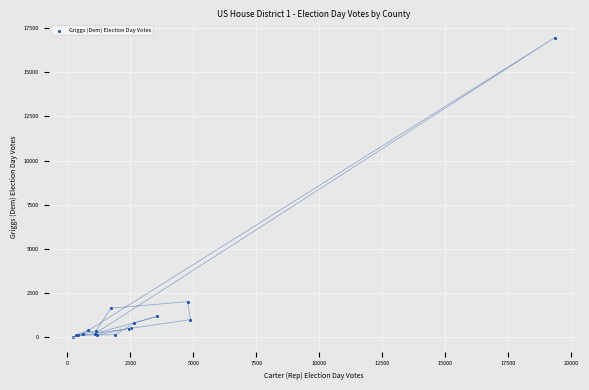

What Y value in the scatter plot is closest to 8498?

2020